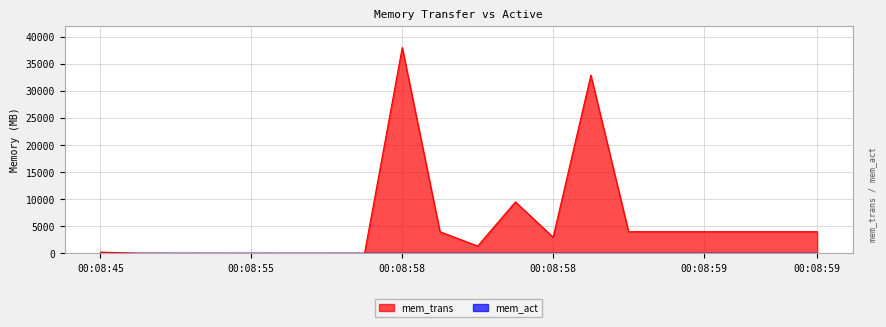

Does the chart have visible grid lines?

Yes